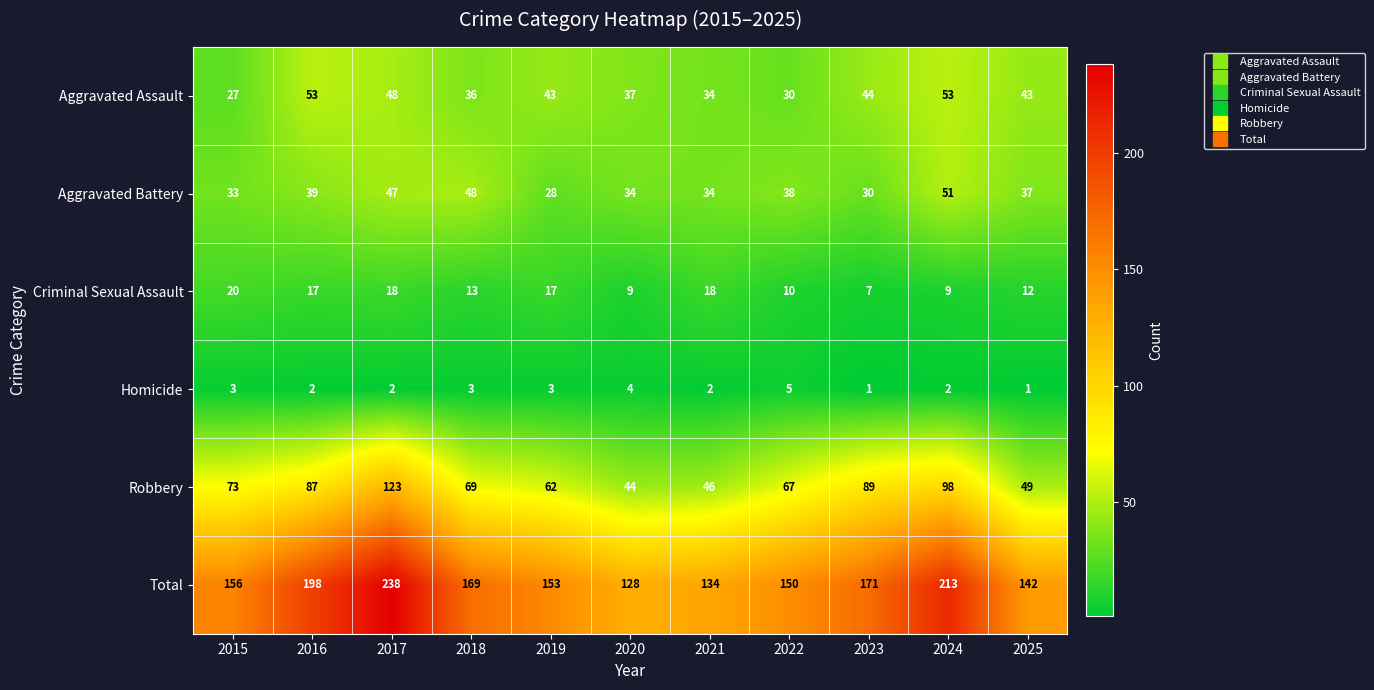

What is the total value across all series at 2020?

256